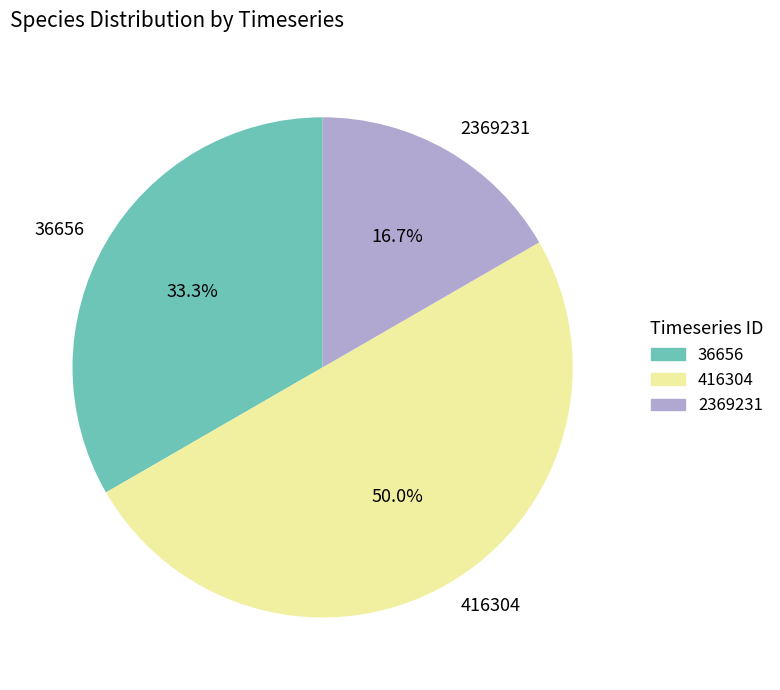

Which has a higher value, 36656 or 2369231?

36656